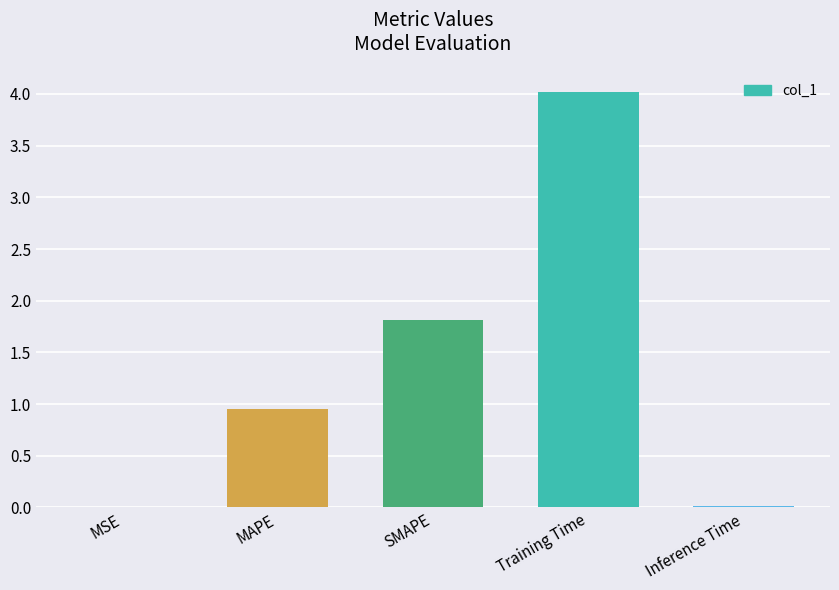

Are the bars grouped side by side (vs. stacked)?

No